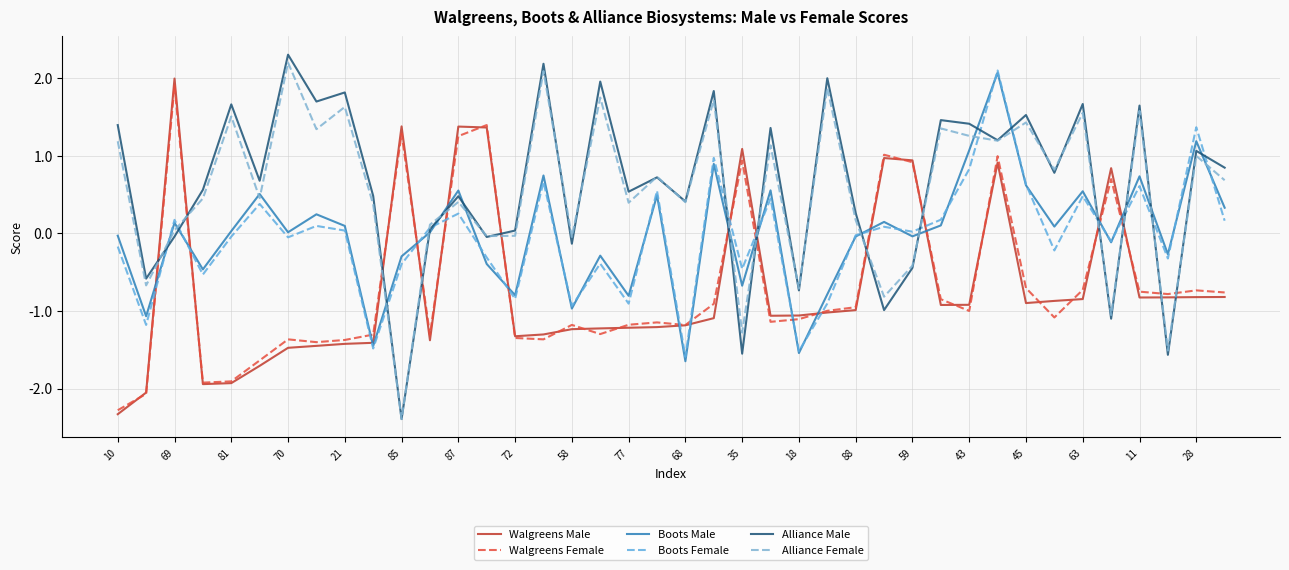

In Alliance Male, how many points are lower than both neighbors (excluding endpoints)?

15